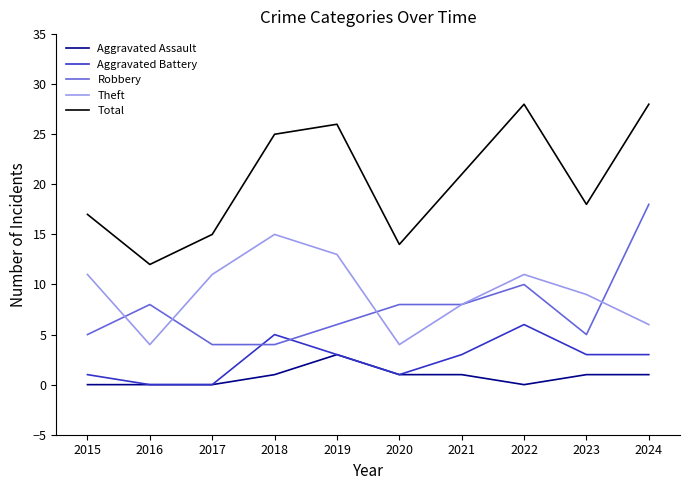

How many lines are shown in the chart?

5